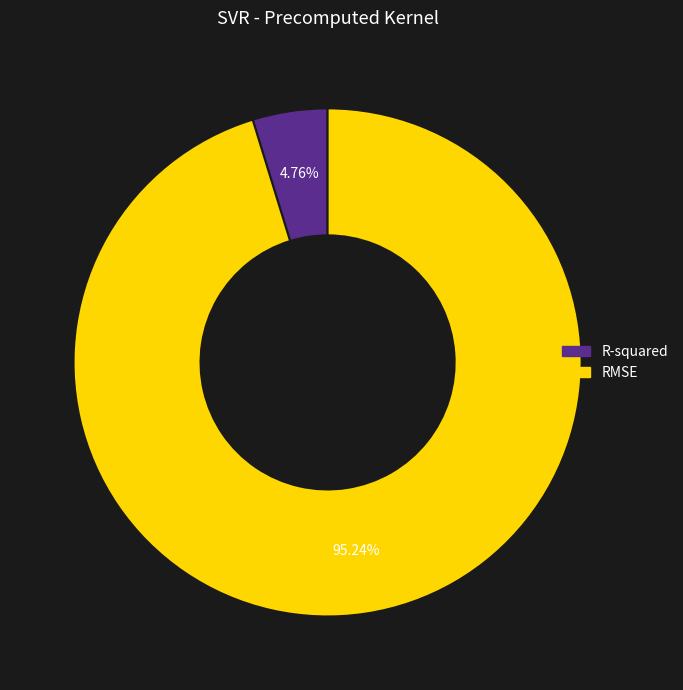

Which category has the biggest portion of the pie?

RMSE